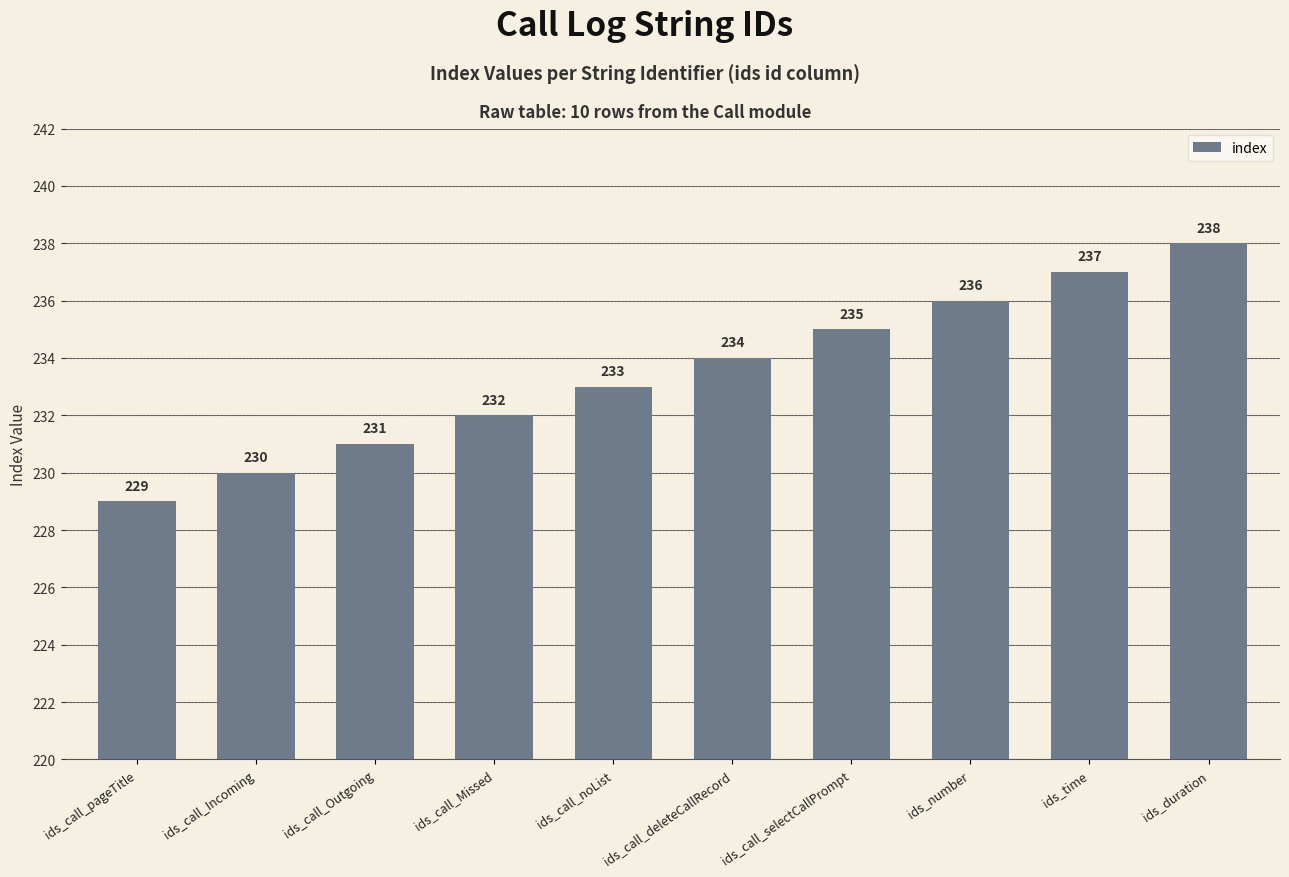

Count the values in the range 231 to 236.

6